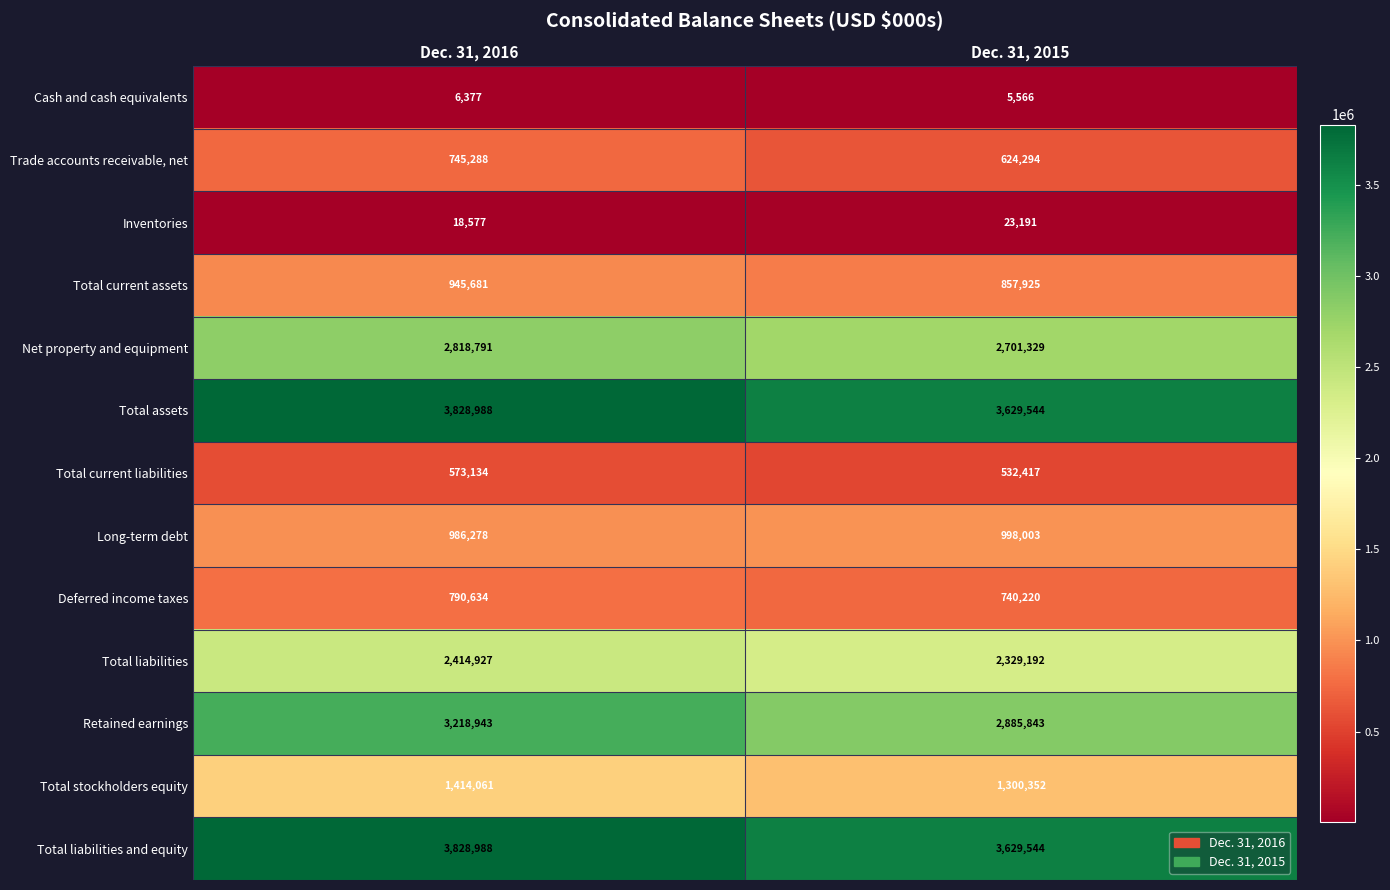

Which series has the widest spread of values?

Retained earnings